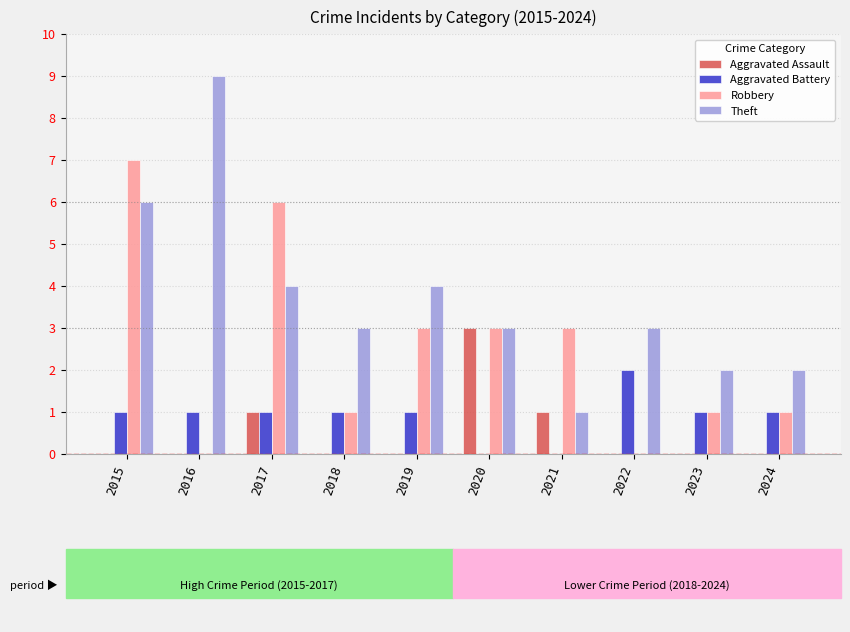

True or false: Robbery has a value of 0 at 2016.

True